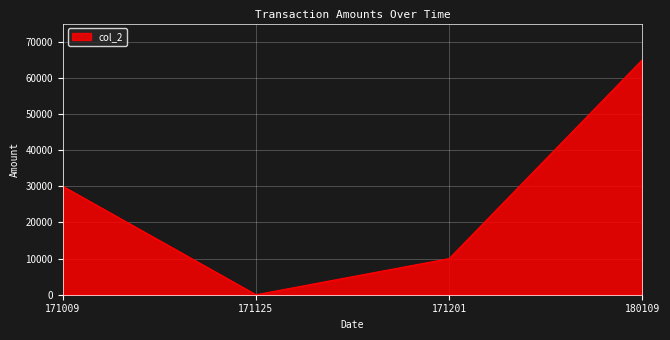

What is the change in value from 171009 to 180109?

+35000